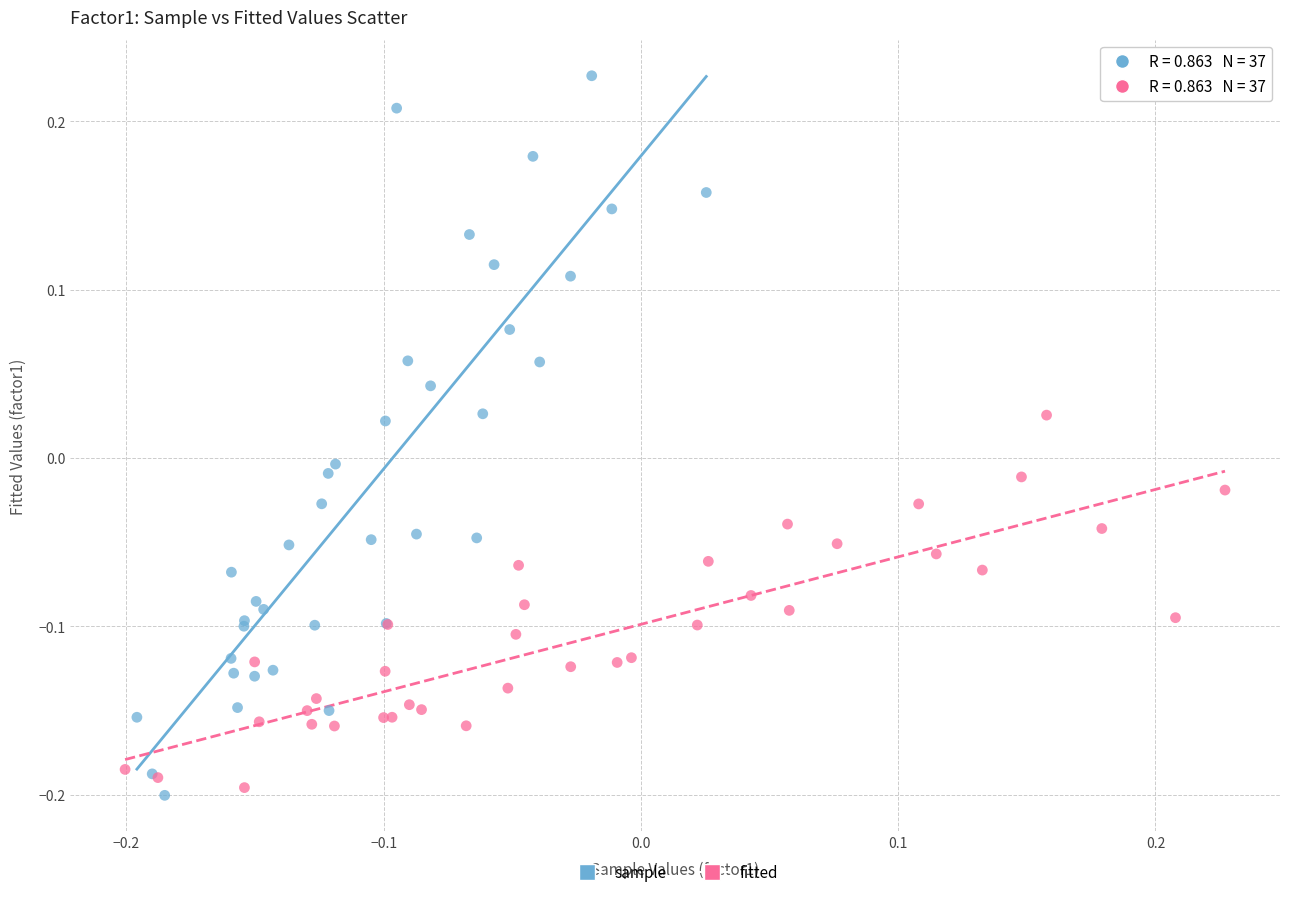

Which series reaches the maximum Y coordinate?

sample